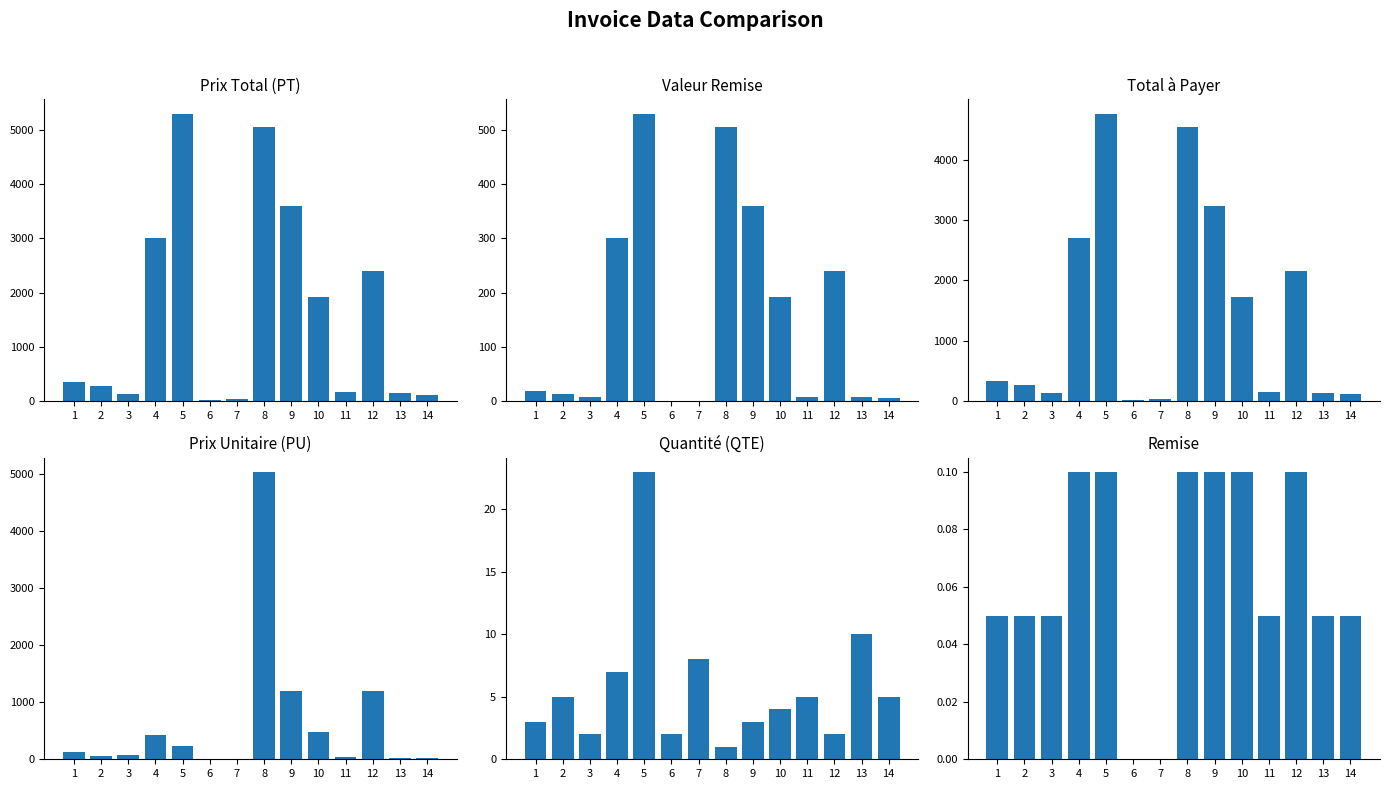

What is the difference between the second highest and minimum values in the Remise series?

0.1